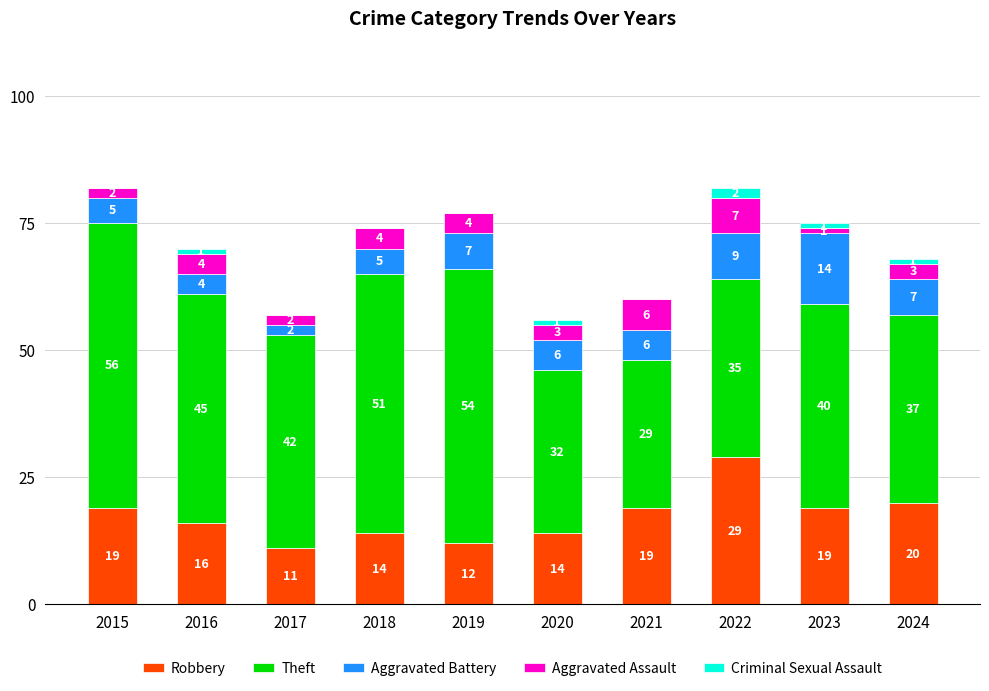

The value of Robbery at 2017 is 16. True or false?

False